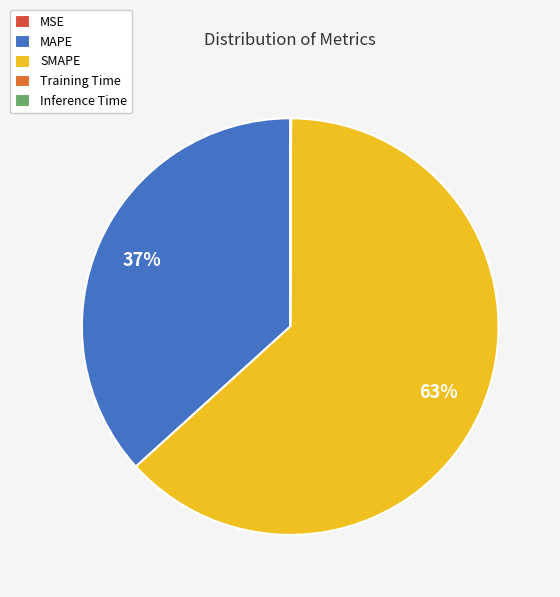

Combined, what portion of the pie is MAPE and Training Time?

36.8%